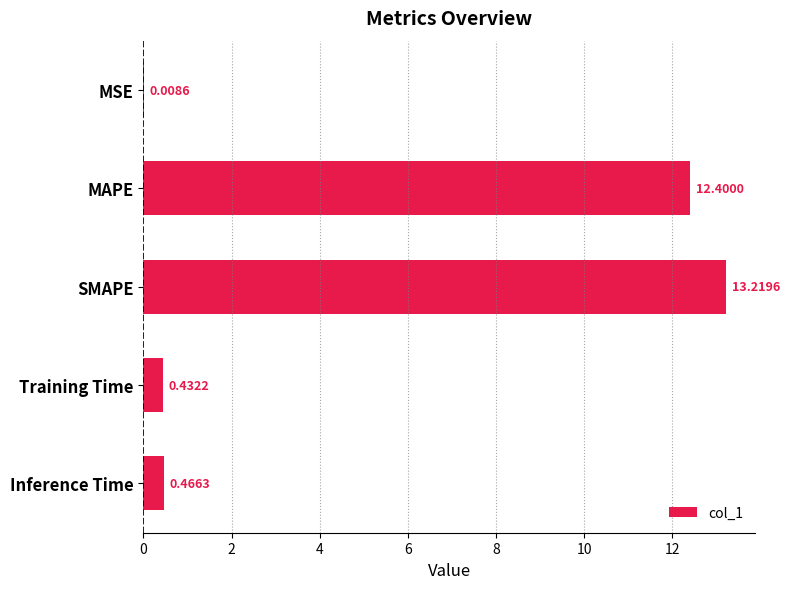

Between Inference Time and SMAPE, which is larger?

SMAPE